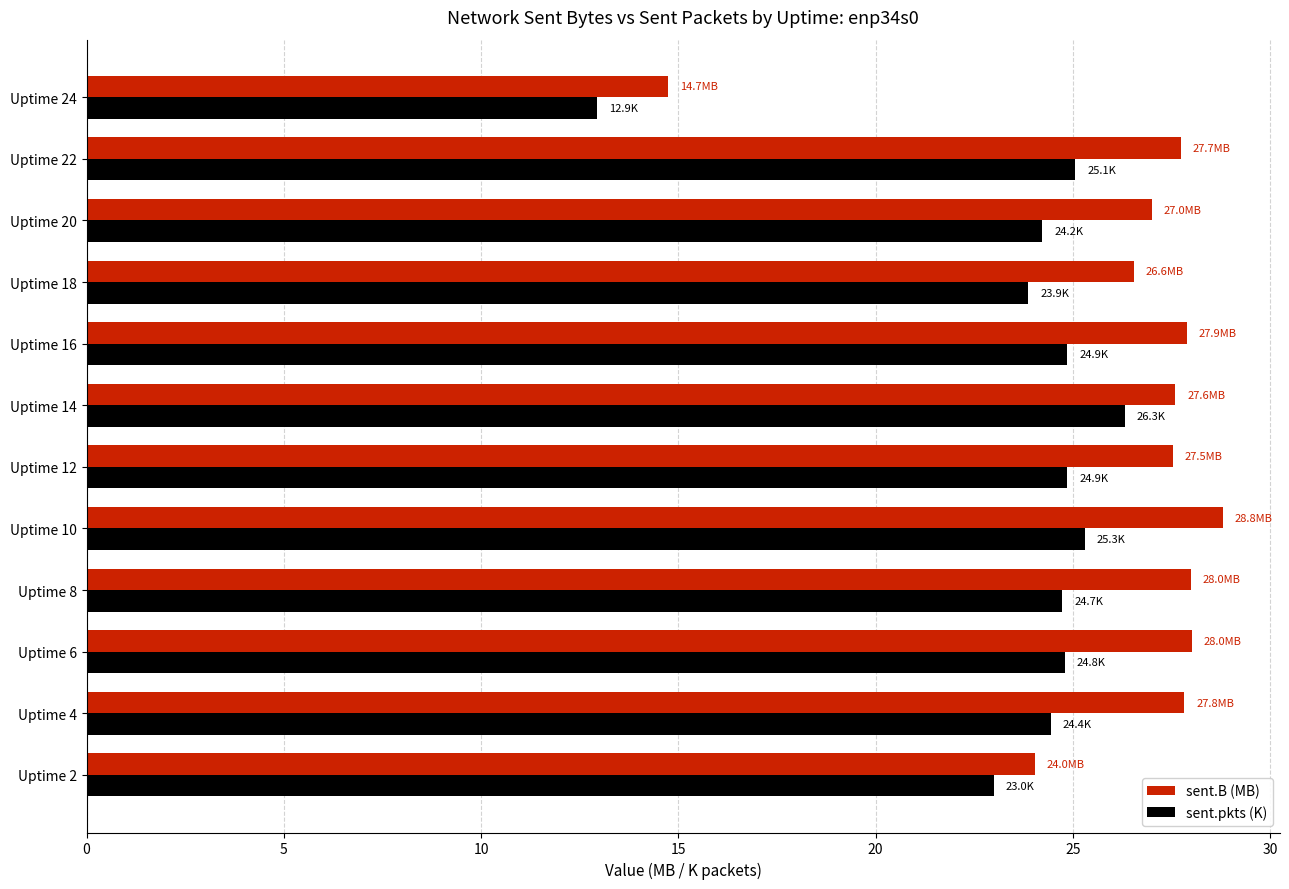

At which label is sent.B (MB) closest to 21?

Uptime 2